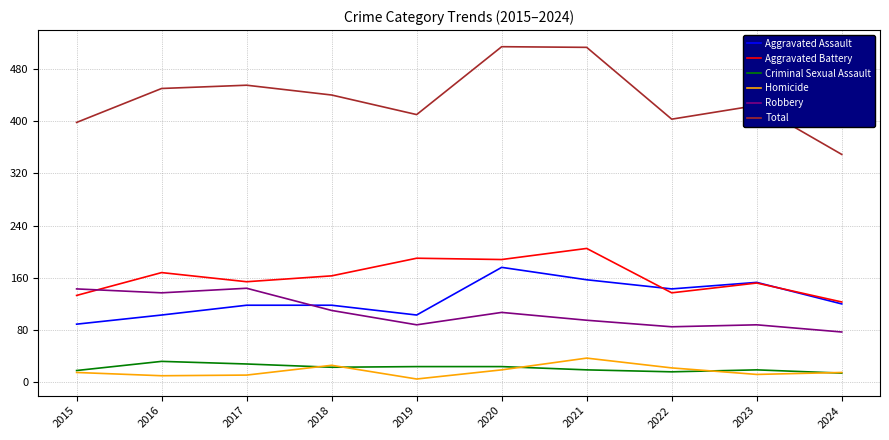

What is the maximum value shown in the chart?

514